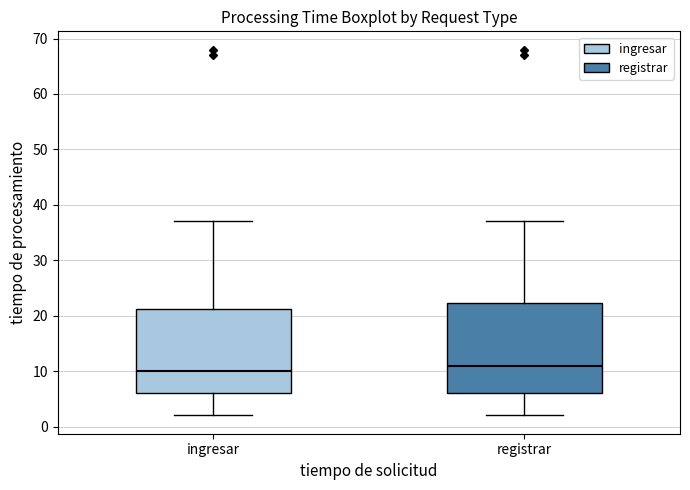

Reading left to right, transcribe this box plot: for each box, give where its median line is, the range the box spans, and where its two whiskers end, as read against the y-axis. The values are not printed on the chart, so give them approximately, as read against the axis.

ingresar: median 10, box 6 to 21, whiskers 2 to 37
registrar: median 11, box 6 to 22, whiskers 2 to 37